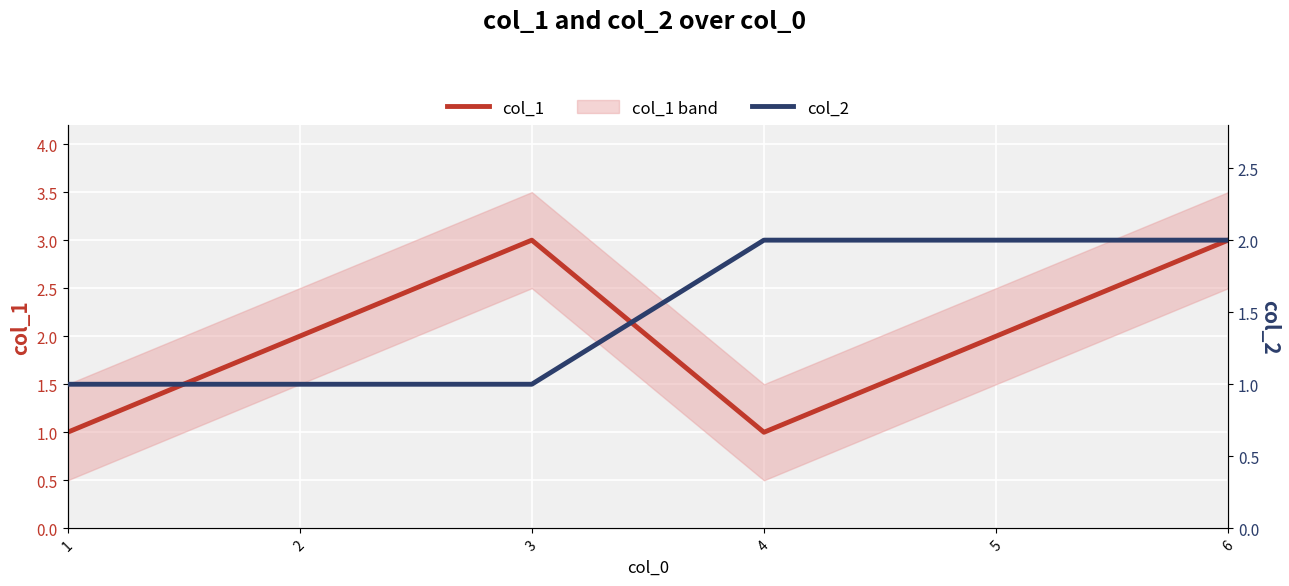

After their last crossing, which series has the higher values: col_1 or col_2?

col_2